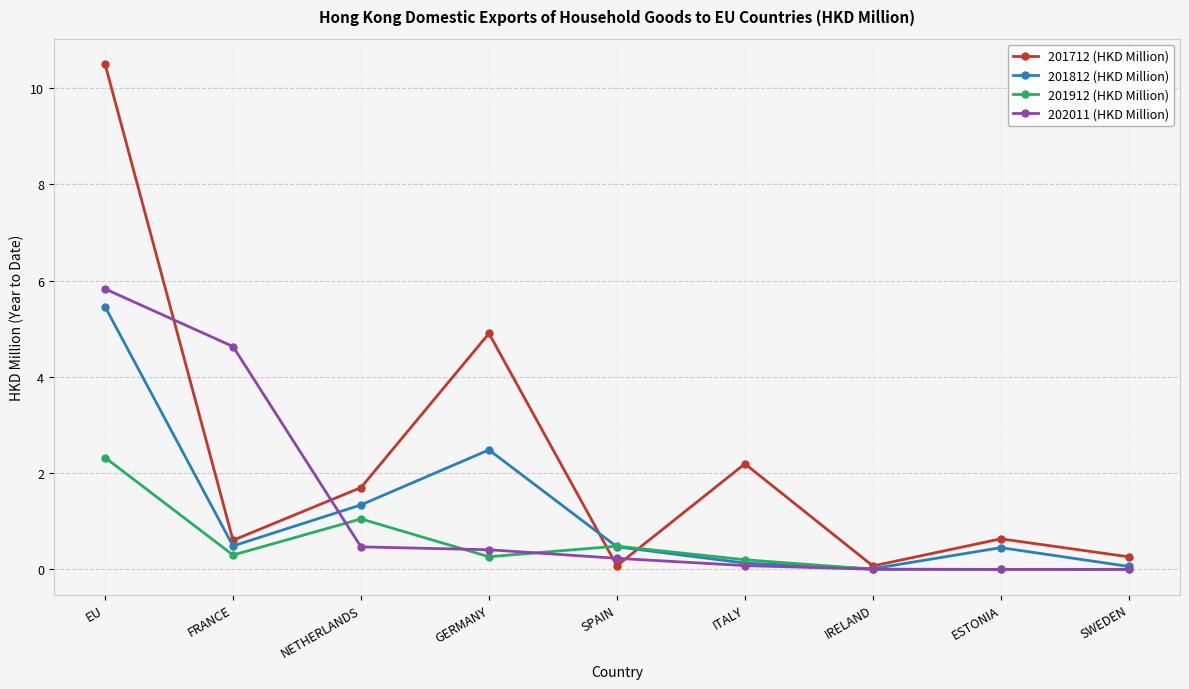

Which series has the widest spread of values?

201712 (HKD Million)